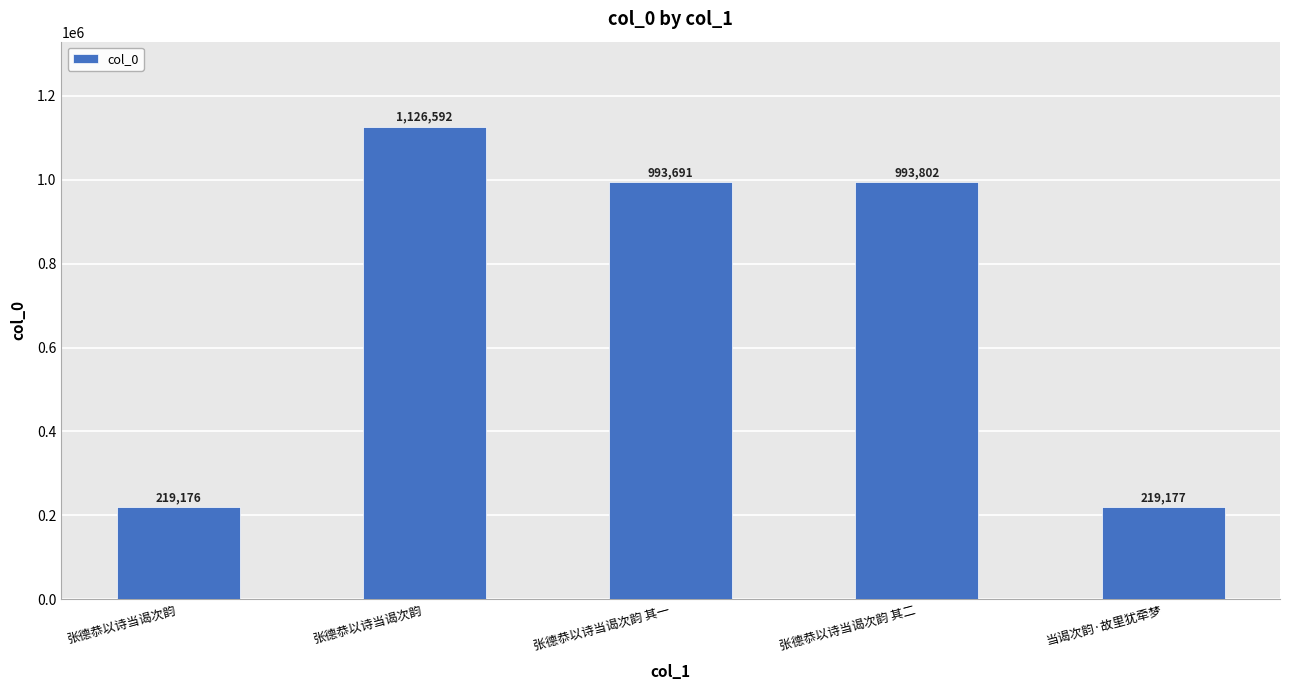

How many bars are there in total?

5